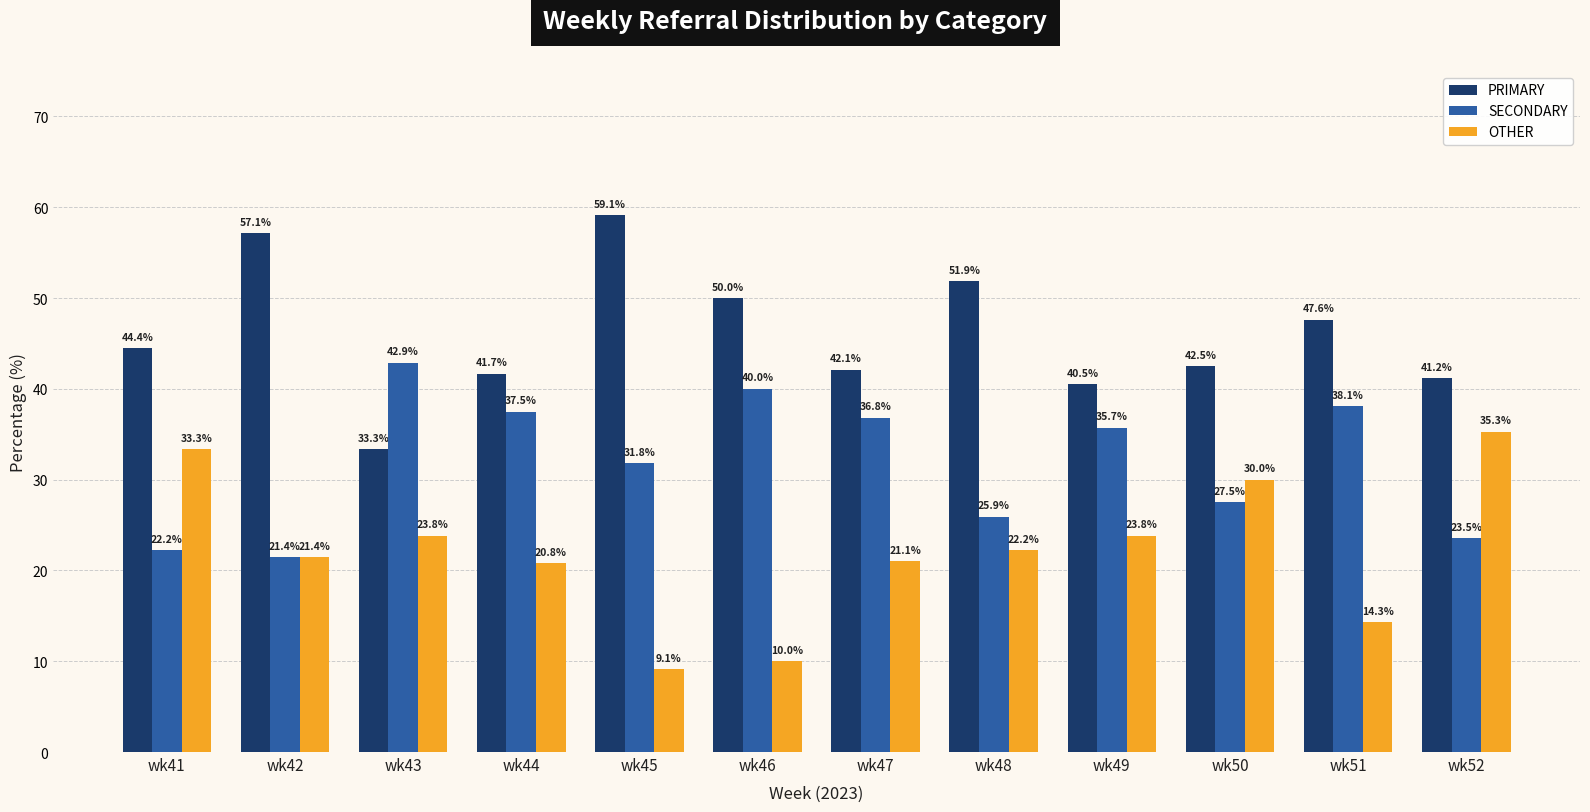

Between wk42 and wk50, which series saw the biggest shift?

PRIMARY